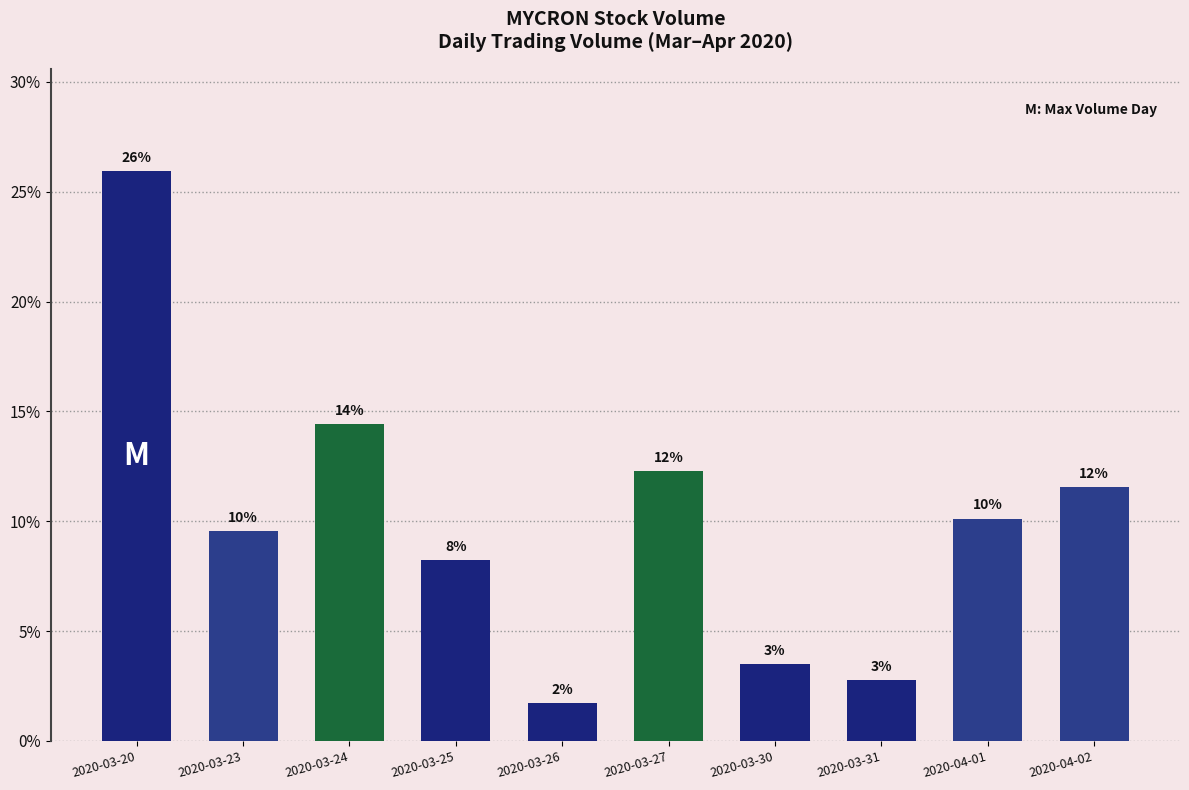

How many bars are there in total?

10